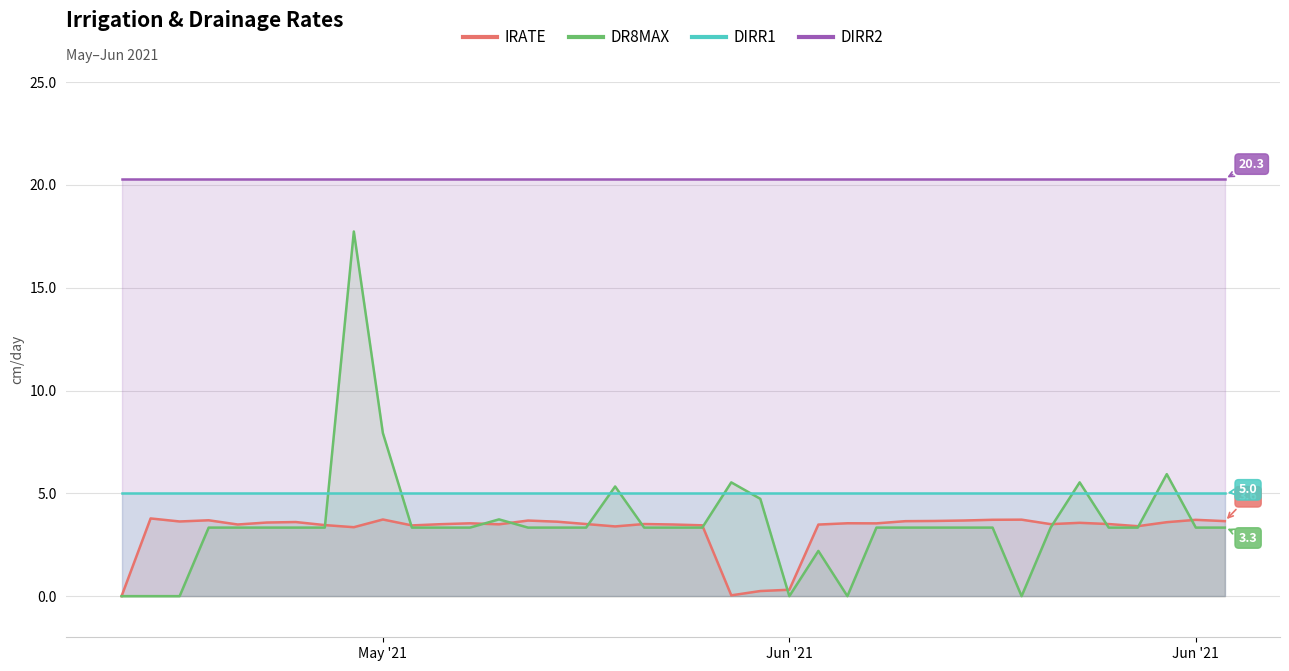

Rank the series by their maximum value, from lowest to highest.

IRATE, DIRR1, DR8MAX, DIRR2